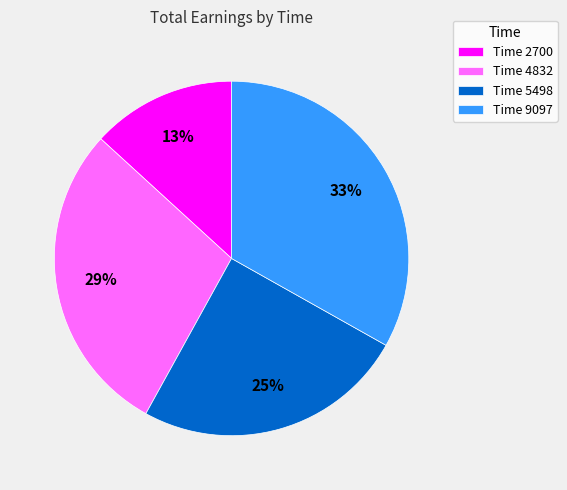

What percentage is the Time 9097 slice, to the nearest percent?

33%